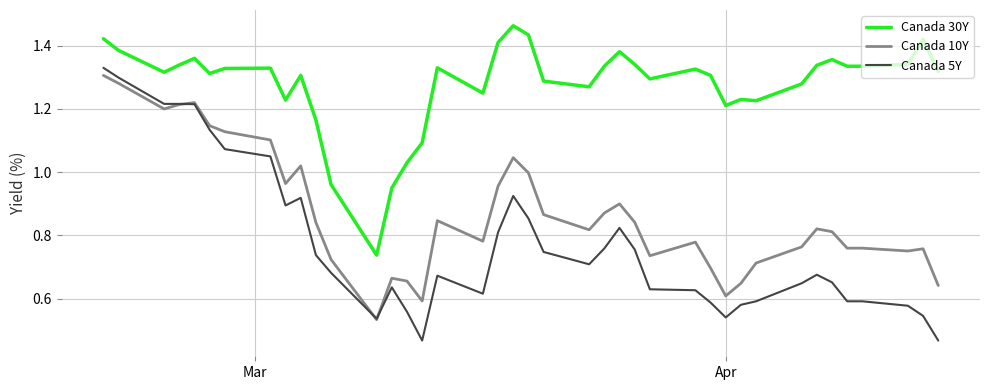

At how many categories does at least one series exceed 0?

40